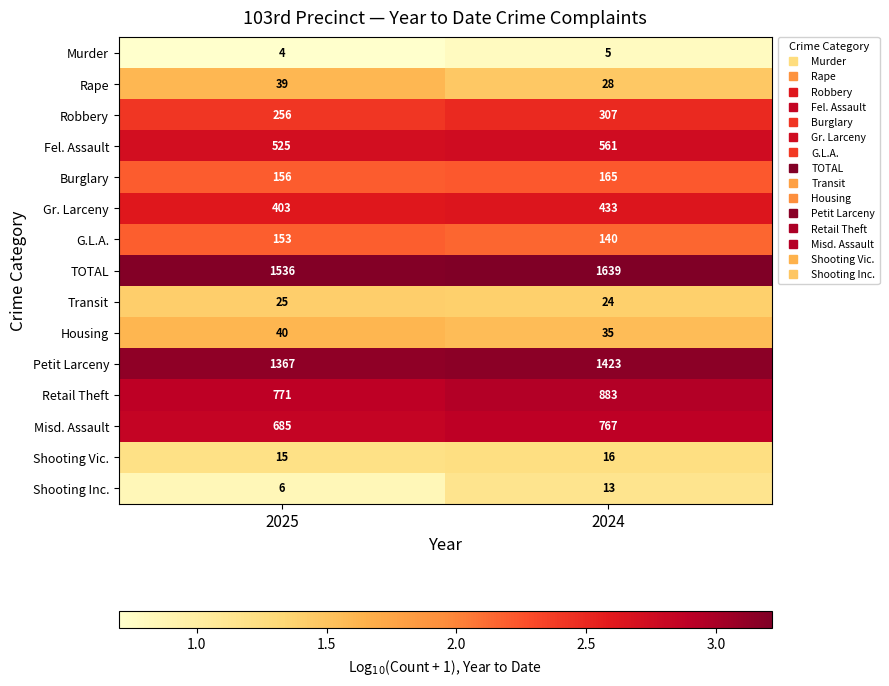

What is the difference between the maximum and minimum values in the Burglary series?

9